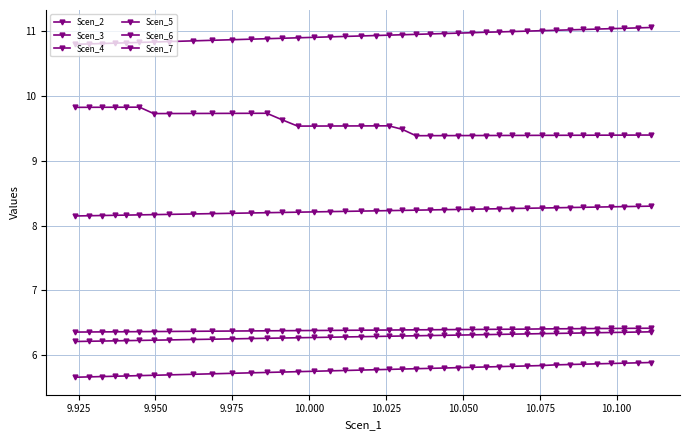

Reading left to right, transcribe all the data shown in this chart.

Scen_2: 10.8	10.8	10.8	10.8	10.8	10.8	10.8	10.8	10.8	10.9	10.9	10.9	10.9	10.9	10.9	10.9	10.9	10.9	10.9	10.9	10.9	10.9	10.9	11.0	11.0	11.0	11.0	11.0	11.0	11.0	11.0	11.0	11.0	11.0	11.0	11.0	11.0	11.0	11.0	11.1
Scen_3: 8.1	8.2	8.2	8.2	8.2	8.2	8.2	8.2	8.2	8.2	8.2	8.2	8.2	8.2	8.2	8.2	8.2	8.2	8.2	8.2	8.2	8.2	8.2	8.2	8.2	8.2	8.3	8.3	8.3	8.3	8.3	8.3	8.3	8.3	8.3	8.3	8.3	8.3	8.3	8.3
Scen_4: 6.4	6.4	6.4	6.4	6.4	6.4	6.4	6.4	6.4	6.4	6.4	6.4	6.4	6.4	6.4	6.4	6.4	6.4	6.4	6.4	6.4	6.4	6.4	6.4	6.4	6.4	6.4	6.4	6.4	6.4	6.4	6.4	6.4	6.4	6.4	6.4	6.4	6.4	6.4	6.4
Scen_5: 5.7	5.7	5.7	5.7	5.7	5.7	5.7	5.7	5.7	5.7	5.7	5.7	5.7	5.7	5.7	5.8	5.8	5.8	5.8	5.8	5.8	5.8	5.8	5.8	5.8	5.8	5.8	5.8	5.8	5.8	5.8	5.8	5.9	5.9	5.9	5.9	5.9	5.9	5.9	5.9
Scen_6: 6.2	6.2	6.2	6.2	6.2	6.2	6.2	6.2	6.2	6.2	6.3	6.3	6.3	6.3	6.3	6.3	6.3	6.3	6.3	6.3	6.3	6.3	6.3	6.3	6.3	6.3	6.3	6.3	6.3	6.3	6.3	6.3	6.3	6.3	6.3	6.3	6.4	6.4	6.4	6.4
Scen_7: 9.8	9.8	9.8	9.8	9.8	9.8	9.7	9.7	9.7	9.7	9.7	9.7	9.7	9.6	9.5	9.5	9.5	9.5	9.5	9.5	9.5	9.5	9.4	9.4	9.4	9.4	9.4	9.4	9.4	9.4	9.4	9.4	9.4	9.4	9.4	9.4	9.4	9.4	9.4	9.4